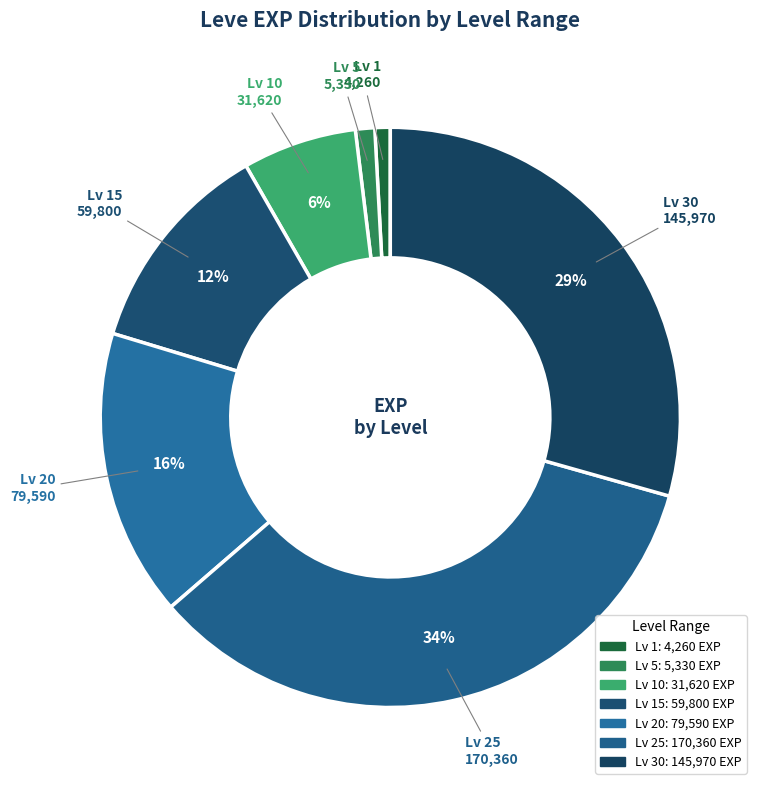

Does any single category account for the majority?

No